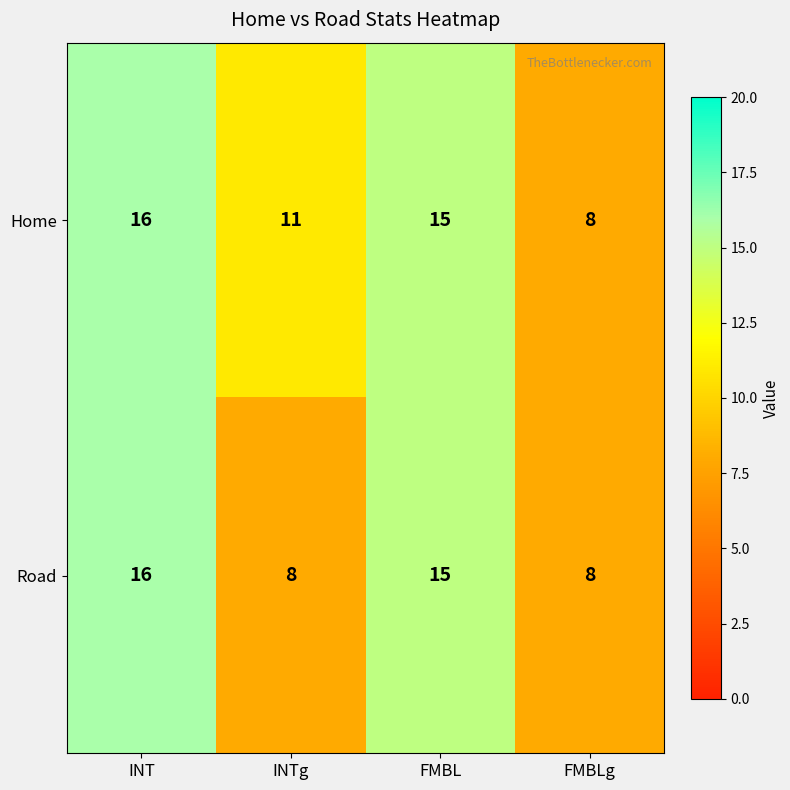

At which label is Road closest to 12?

FMBL